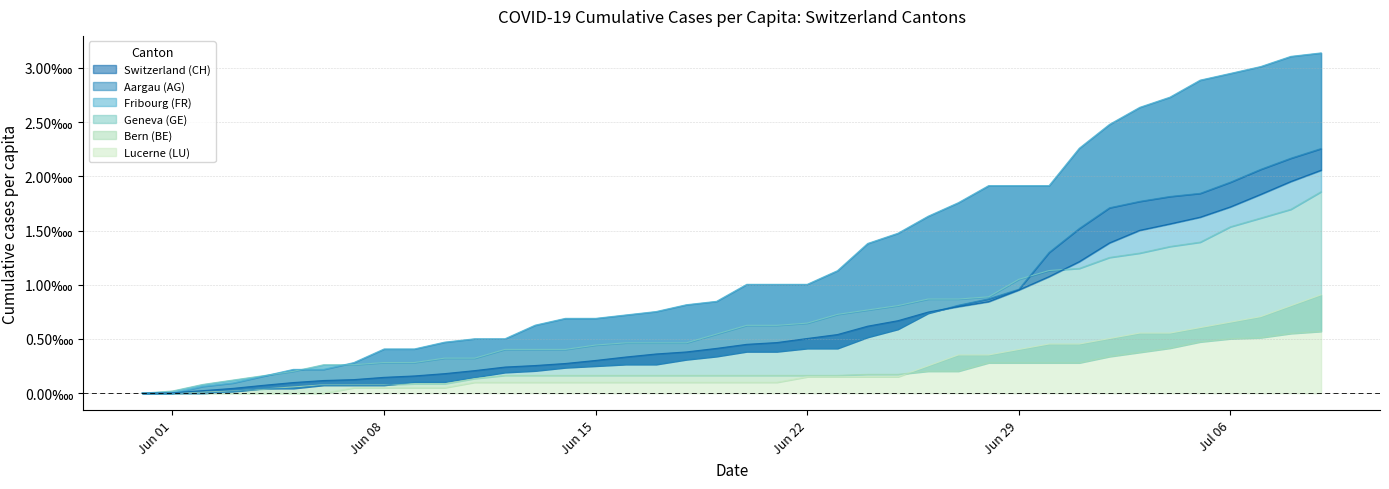

True or false: FR_pc has a value of 0.0 at Jun 15.

False